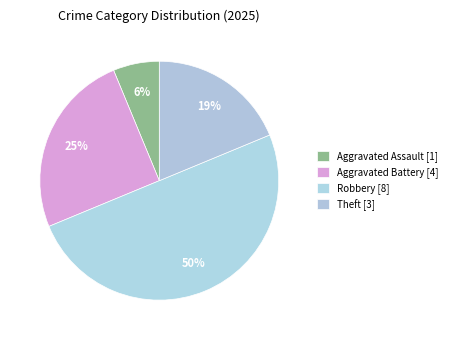

Count the number of slices in the pie.

4